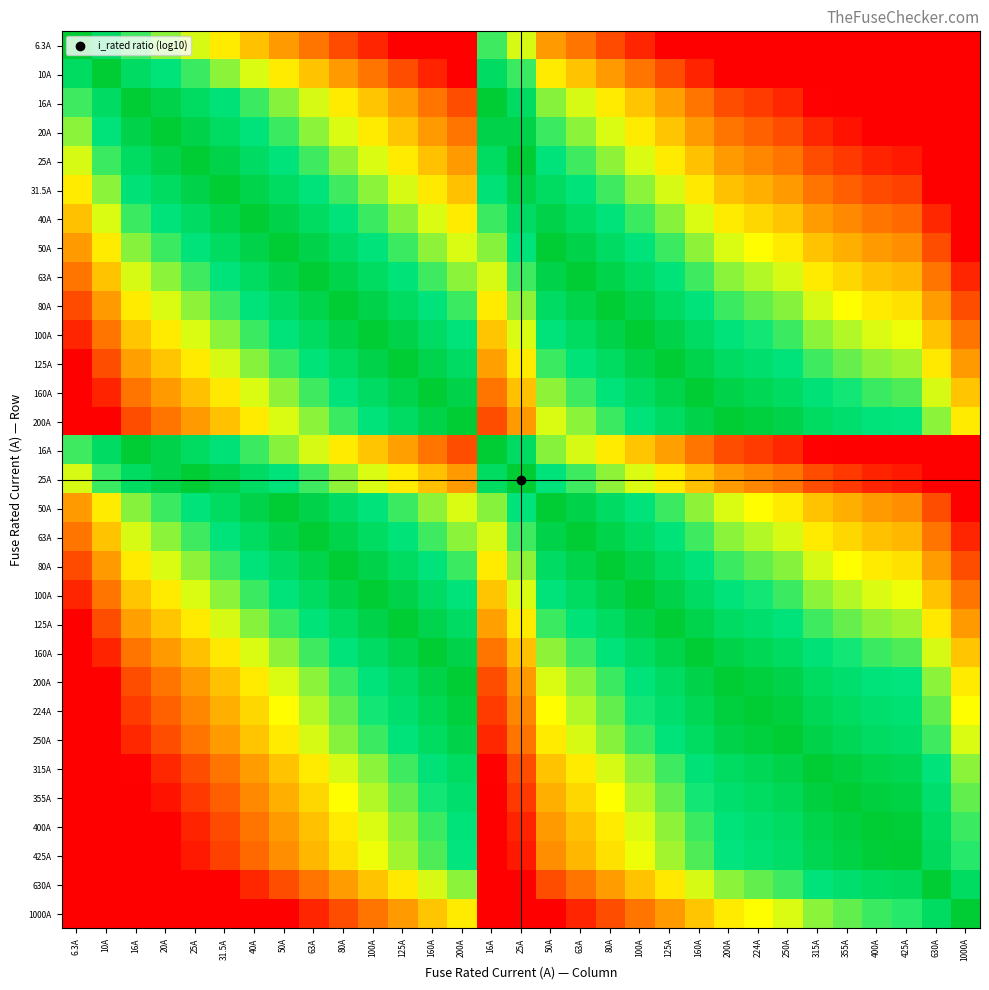

At how many categories does at least one series exceed 0?

30